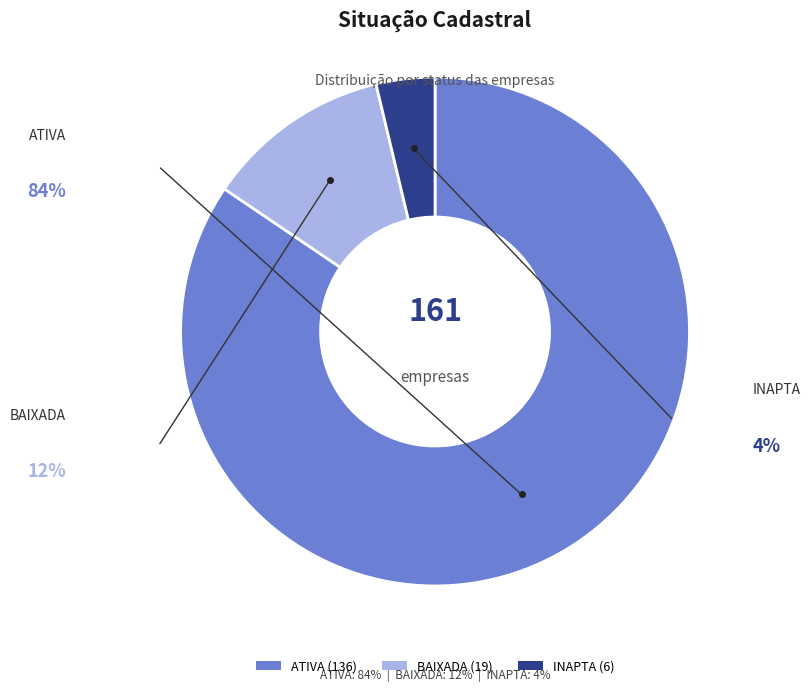

Does BAIXADA account for over 50% of the chart?

No